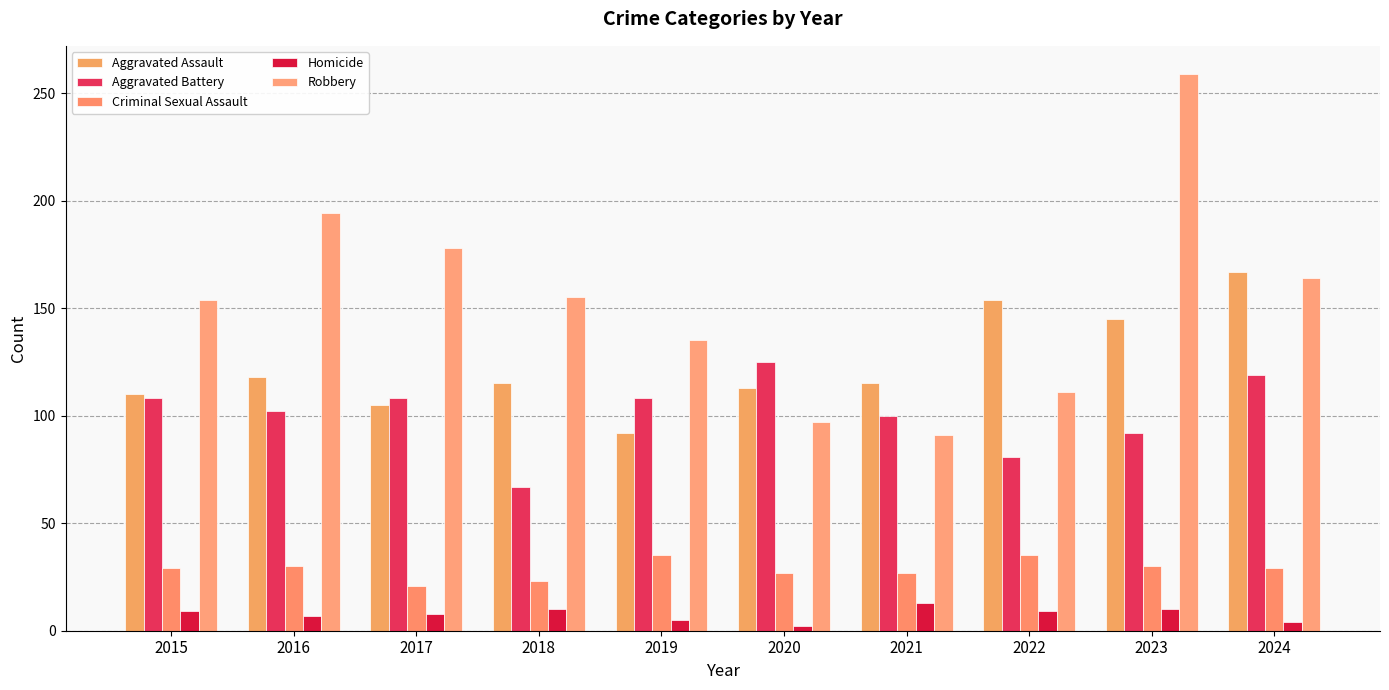

Between 2016 and 2020, which series saw the biggest shift?

Robbery